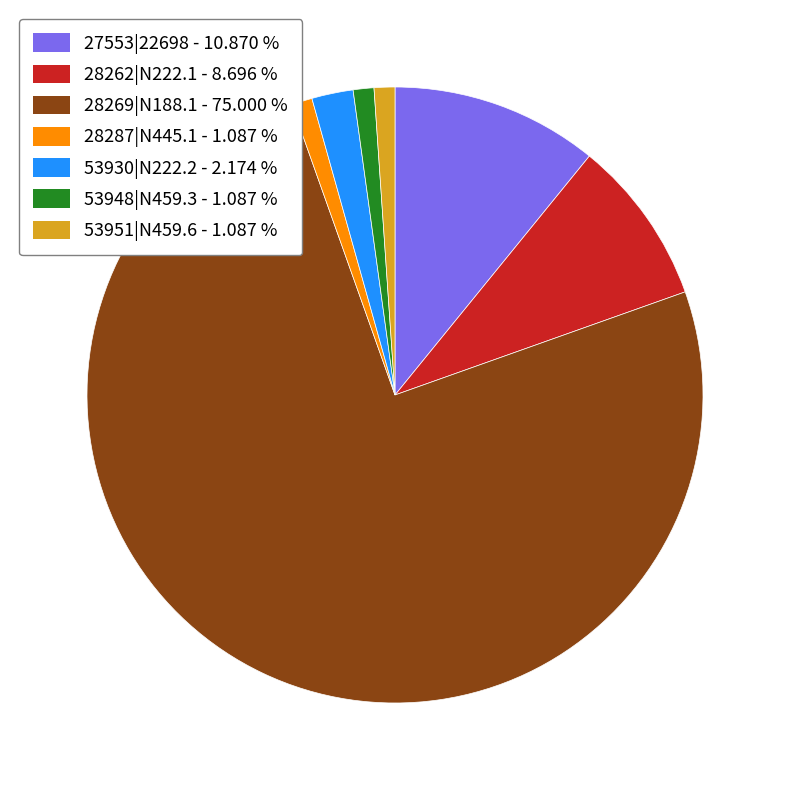

Which slice is the largest?

28269|N188.1